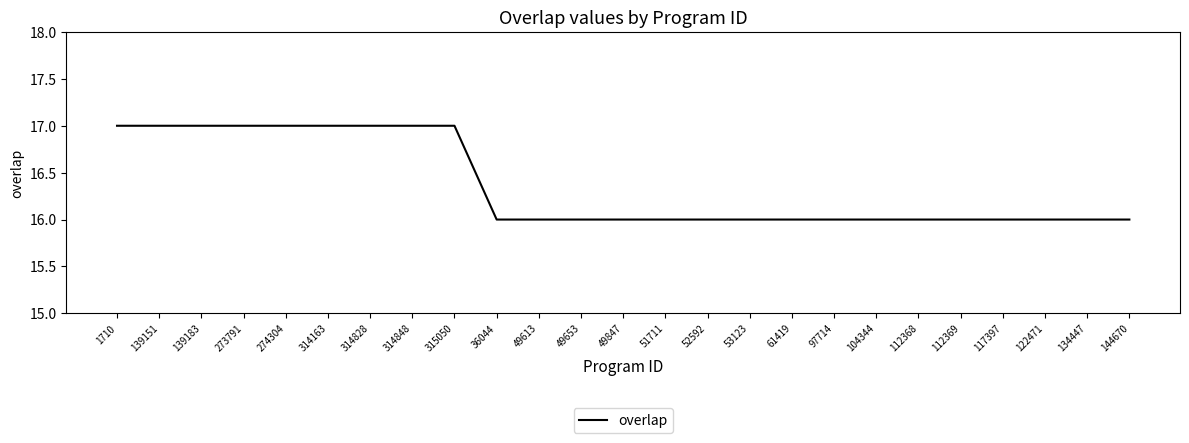

What is the change in value from 139183 to 49847?

-1